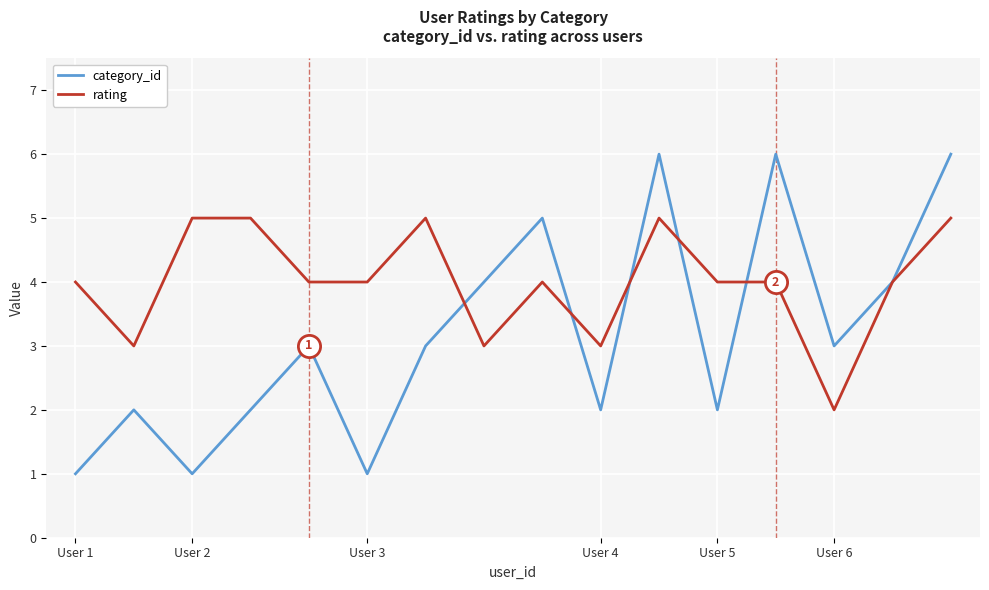

Which series has the largest total across all categories?

rating